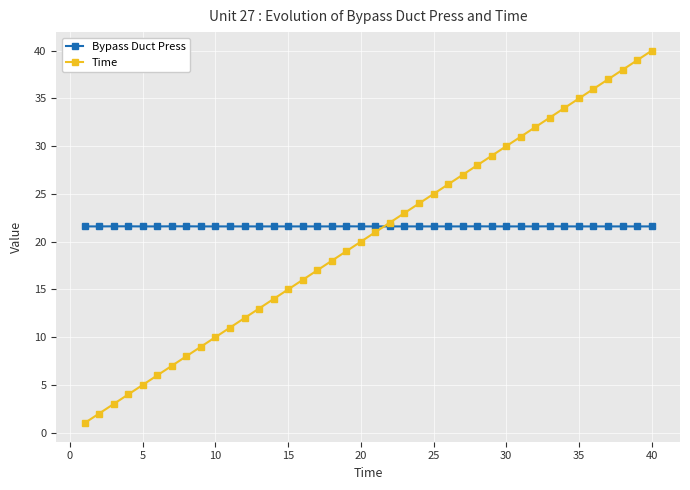

Reading left to right, what are all the values shown in this chart?

Bypass Duct Press: 21.6	21.6	21.6	21.6	21.6	21.6	21.6	21.6	21.6	21.6	21.6	21.6	21.6	21.6	21.6	21.6	21.6	21.6	21.6	21.6	21.6	21.6	21.6	21.6	21.6	21.6	21.6	21.6	21.6	21.6	21.6	21.6	21.6	21.6	21.6	21.6	21.6	21.6	21.6	21.6
Time: 1.0	2.0	3.0	4.0	5.0	6.0	7.0	8.0	9.0	10.0	11.0	12.0	13.0	14.0	15.0	16.0	17.0	18.0	19.0	20.0	21.0	22.0	23.0	24.0	25.0	26.0	27.0	28.0	29.0	30.0	31.0	32.0	33.0	34.0	35.0	36.0	37.0	38.0	39.0	40.0